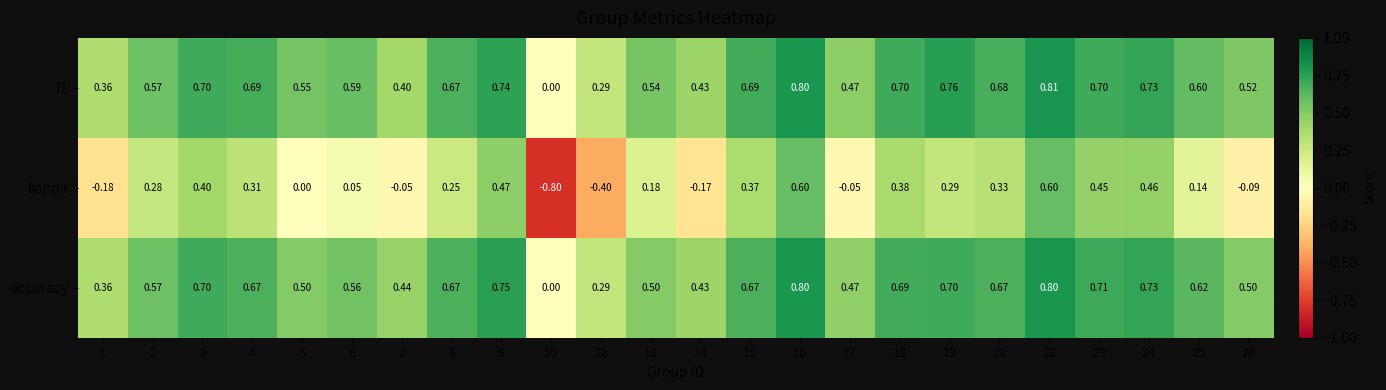

Is the value of f1 at 2 greater than the value of kappa at 16?

No